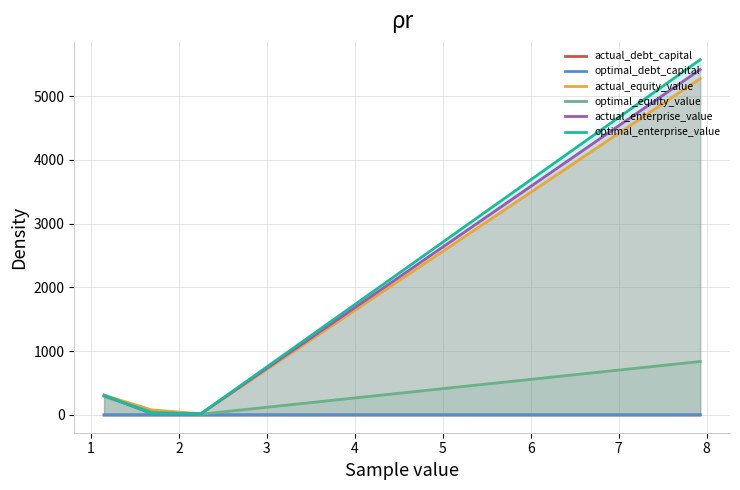

What is the sum of the optimal_equity_value values at Dongwu Cement and China Resources Cement?

1130.9